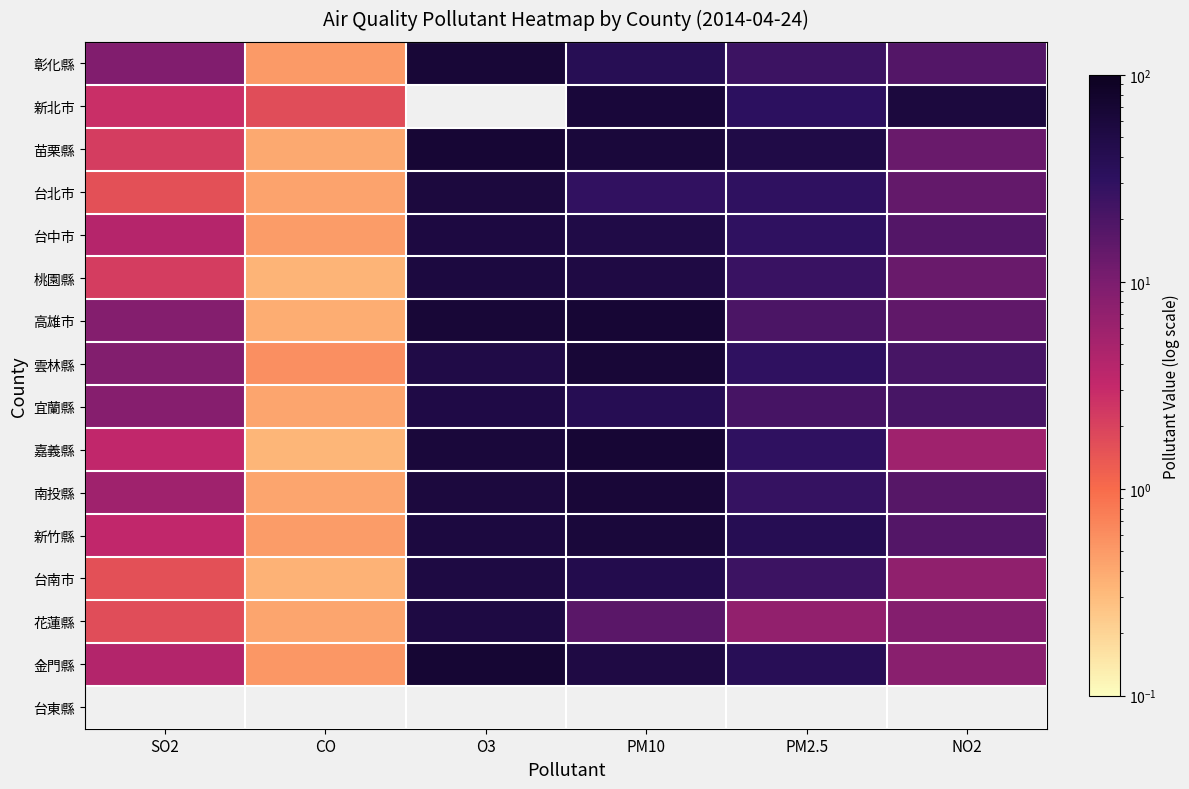

The value of 高雄市 at CO is 0.6. True or false?

False